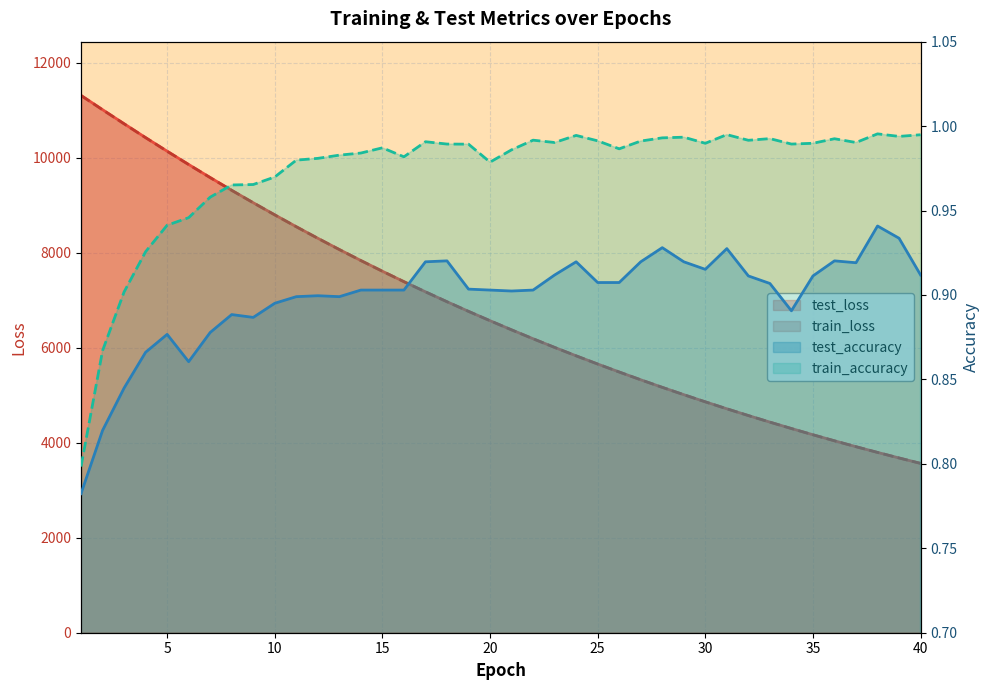

Where does the train_loss series first go above 6568?

1